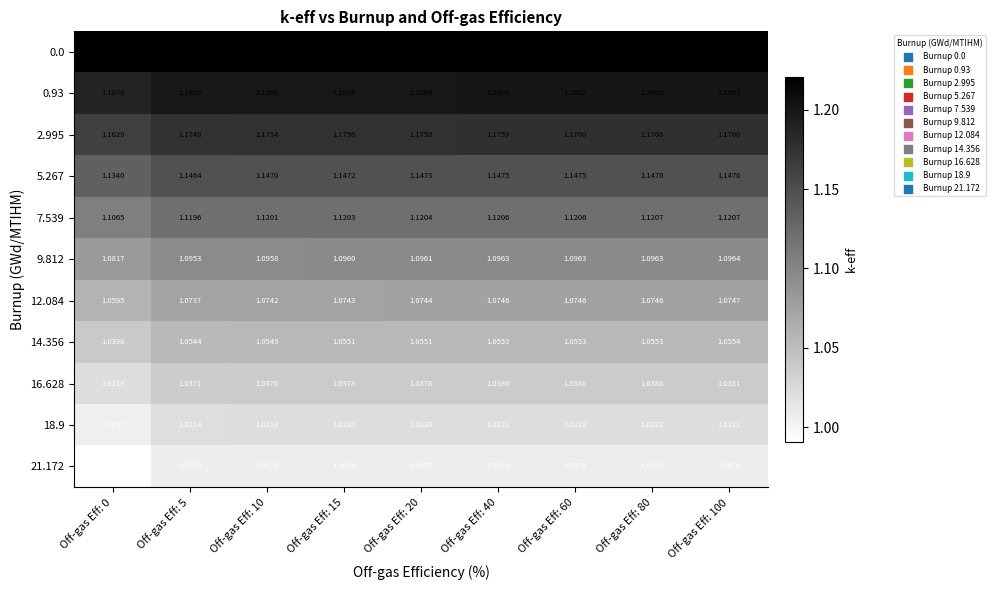

Is the value of 5.267 at Off-gas Eff: 0 greater than the value of 16.628 at Off-gas Eff: 15?

Yes